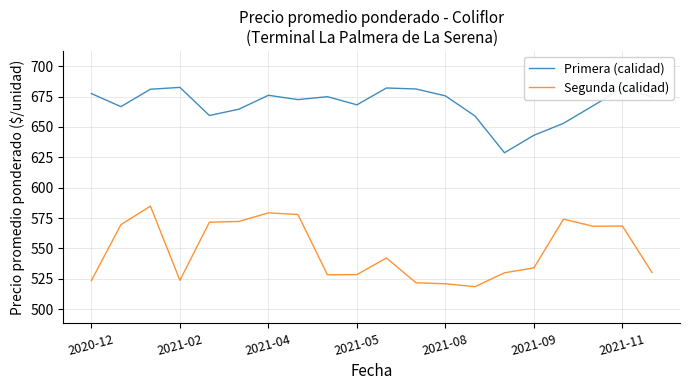

Rank the series by their maximum value, from lowest to highest.

Segunda (calidad), Primera (calidad)